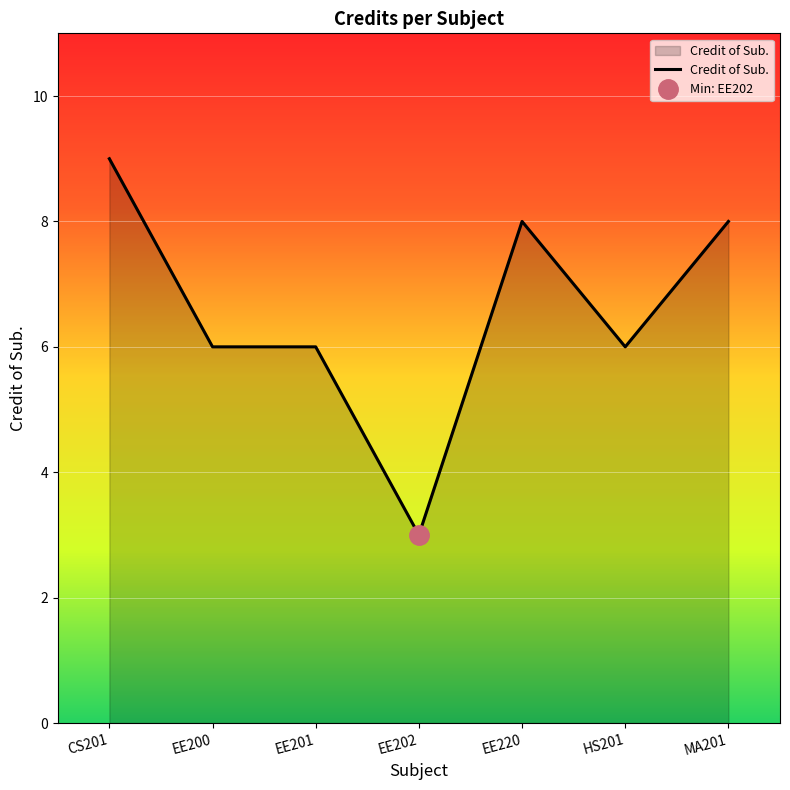

What is the difference between the second highest and second lowest values?

2